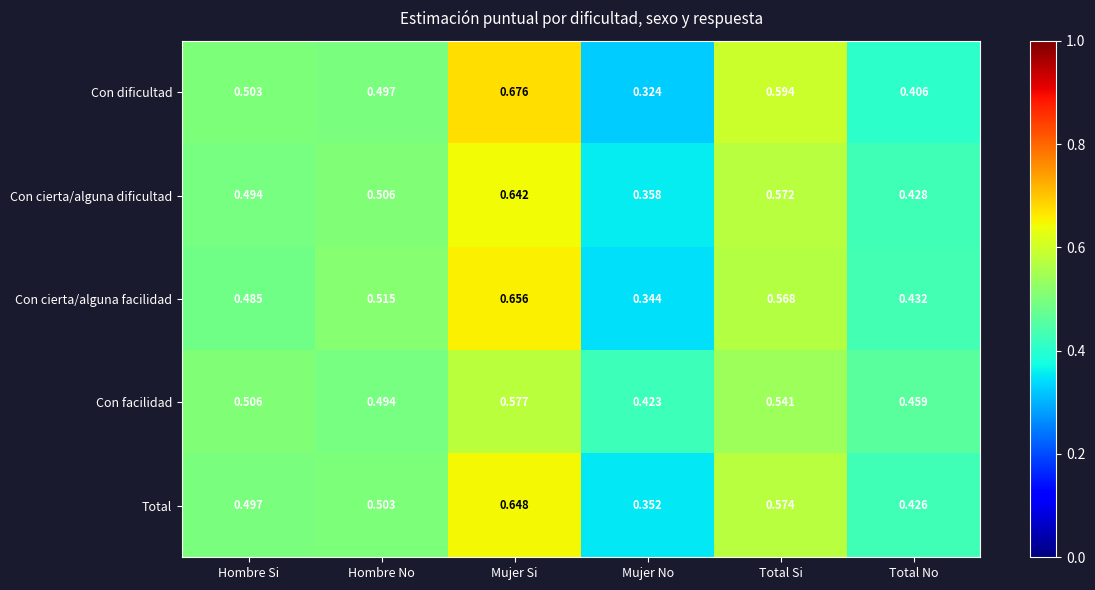

Which category has the highest value in the Total series?

Mujer Si